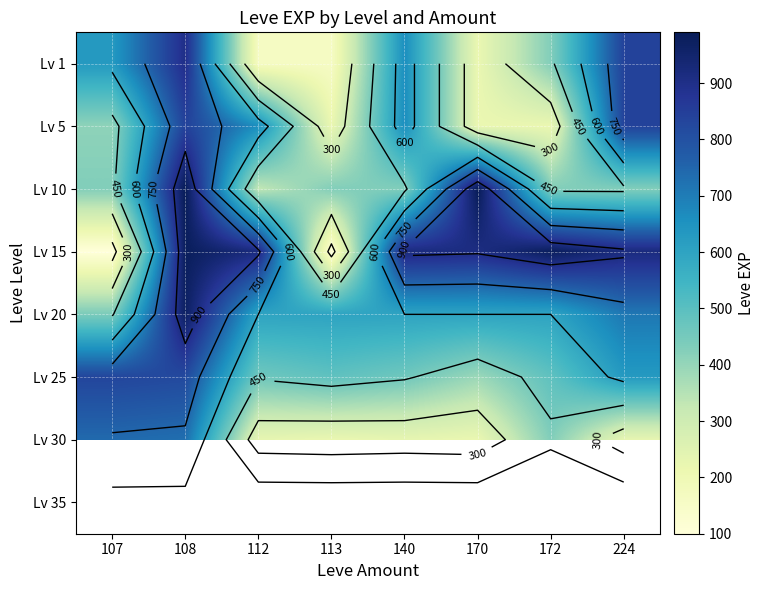

The Lv 20 series shows 896.1 at 113. True or false?

False